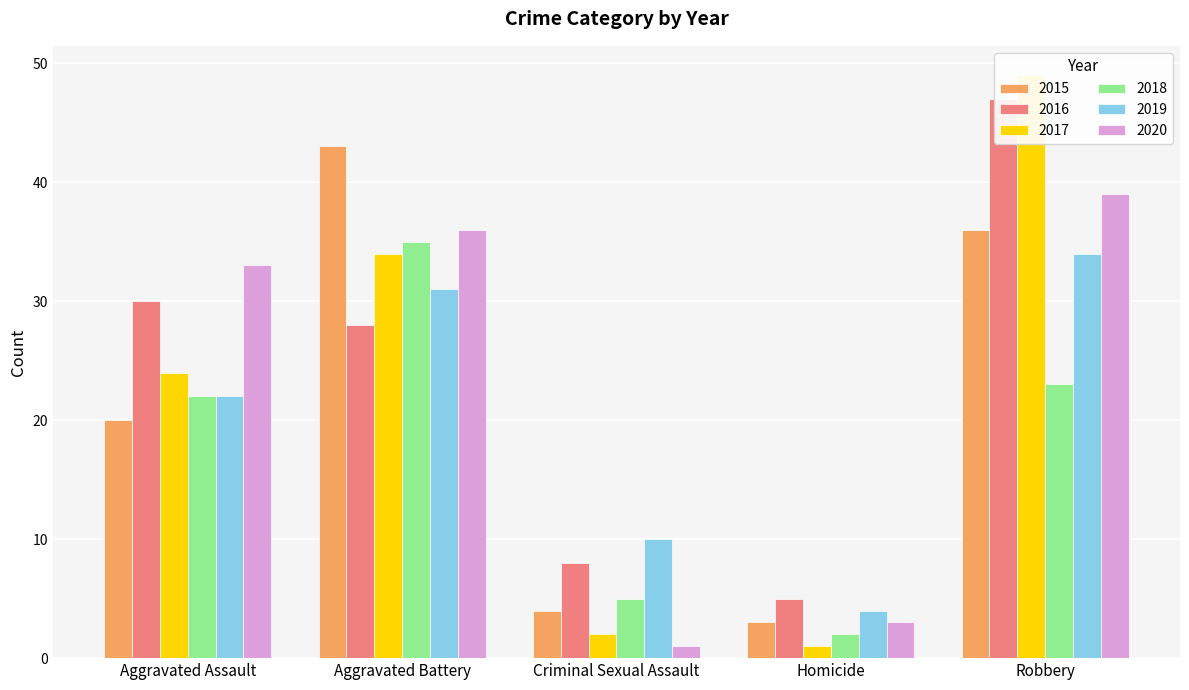

At which category is the sum across all series the highest?

Robbery